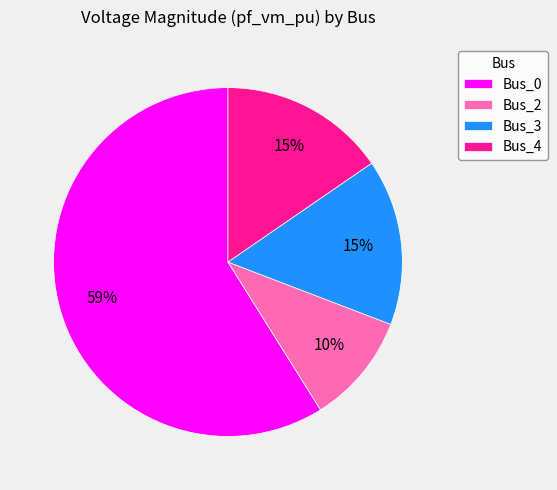

The Bus_0 slice represents 50% of the pie. True or false?

False